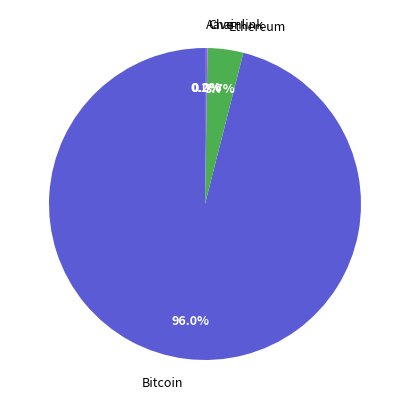

Combined, do Bitcoin and Ethereum account for over 50%?

Yes